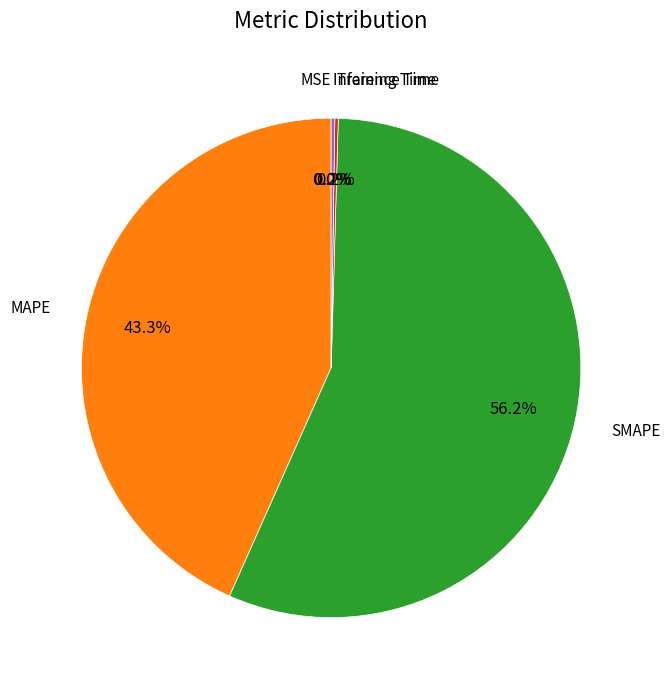

Is there a majority slice in this chart?

Yes